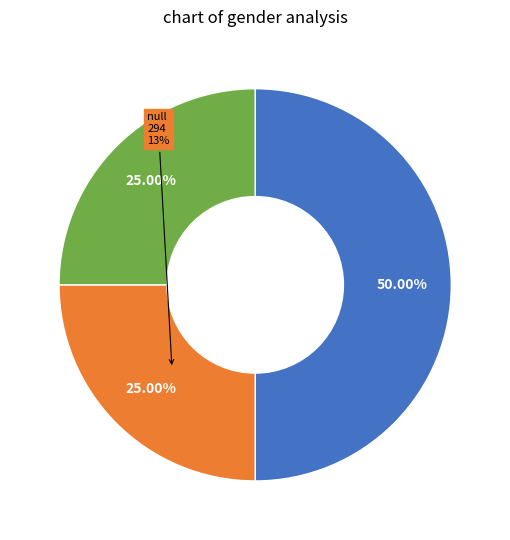

Is it true that 3 is 10% of the pie?

False